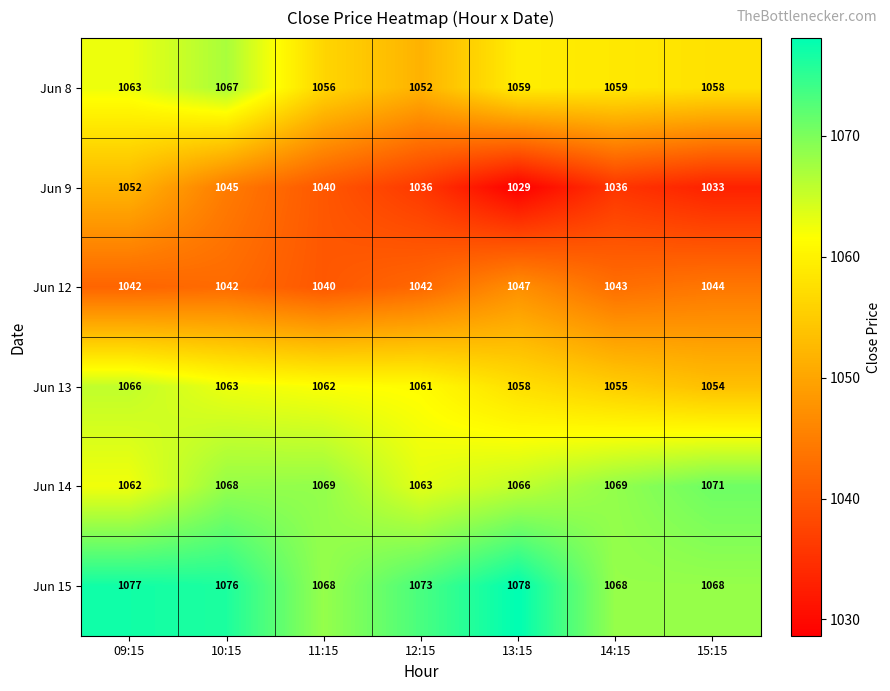

At which category is the sum across all series the highest?

09:15